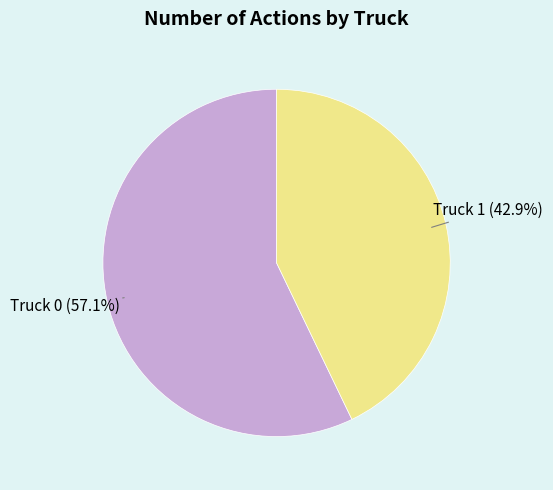

How many segments does this pie chart have?

2